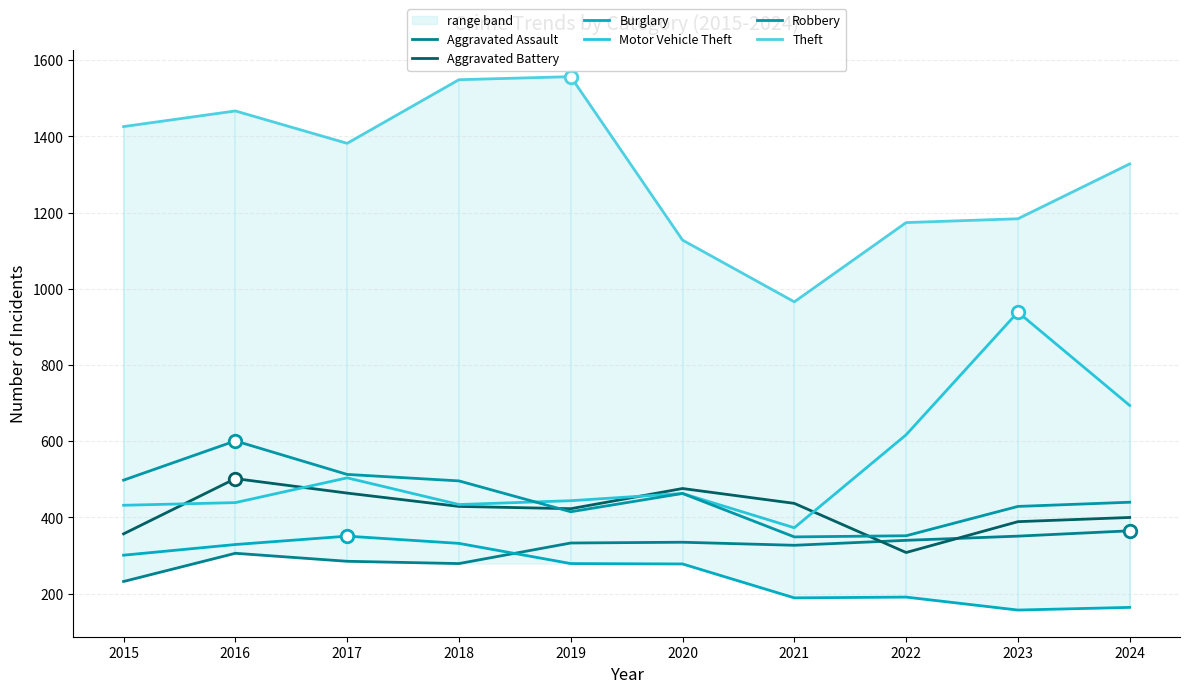

How many values in the Robbery series are below 463?

5